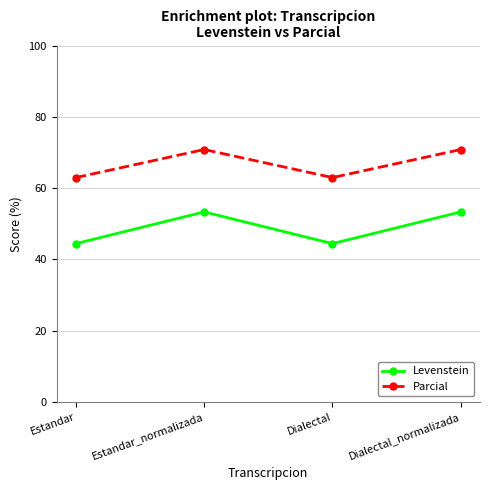

True or false: Levenstein and Parcial cross at least once.

False